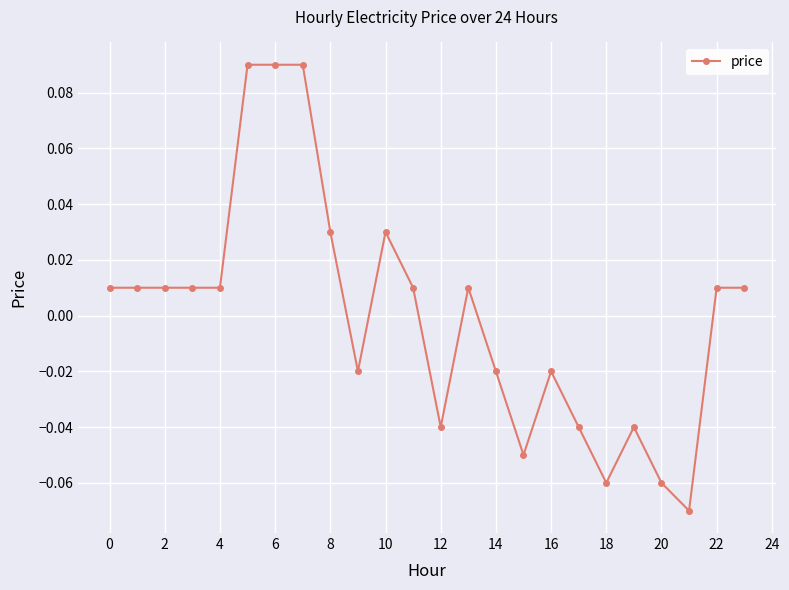

True or false: there are more than 0 points higher than both neighbors.

True